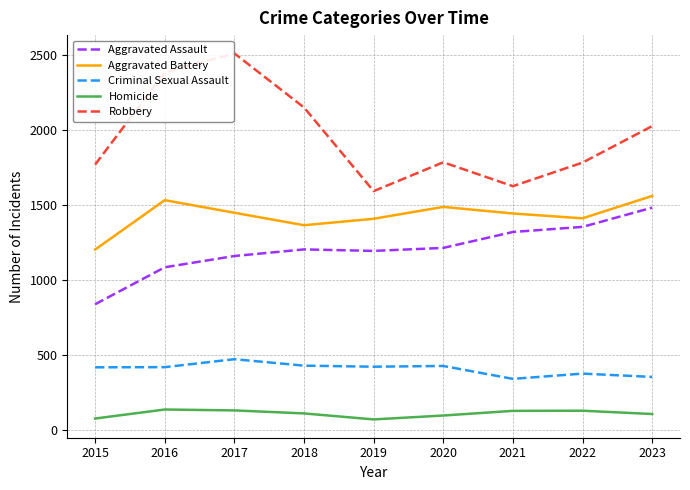

How many lines are shown in the chart?

5